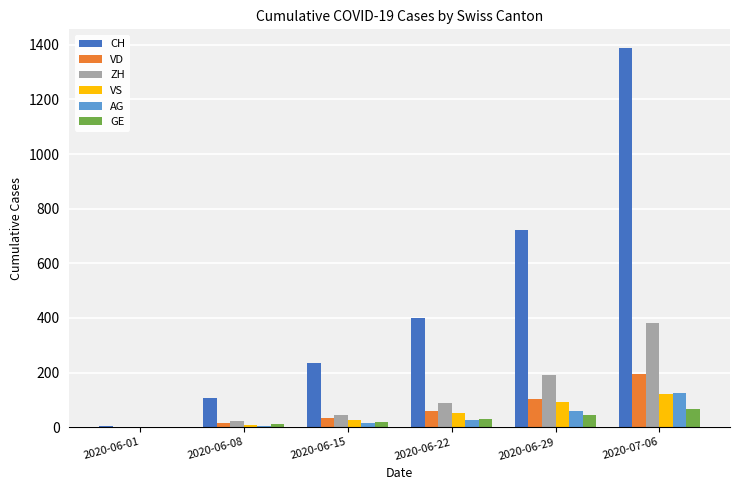

How many groups of bars are there?

6